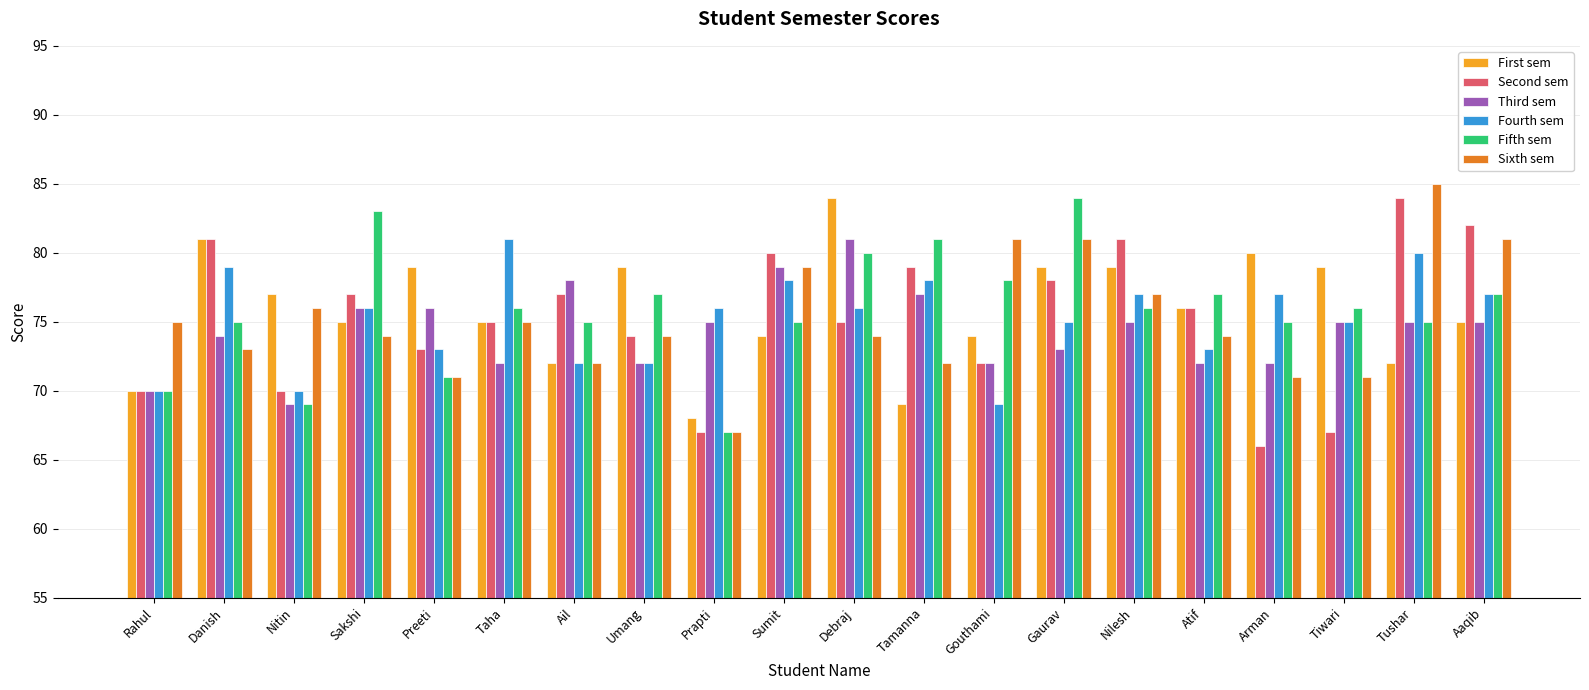

What is the label of the 2nd bar from the left?

Danish